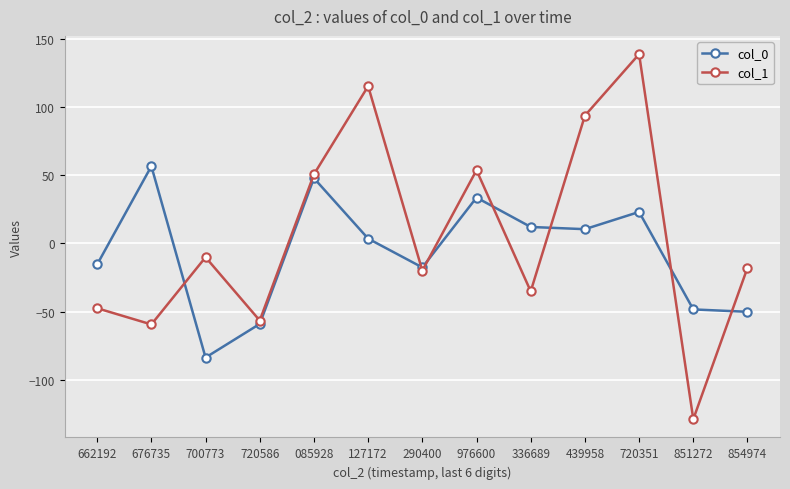

Which series has the largest total across all categories?

col_1